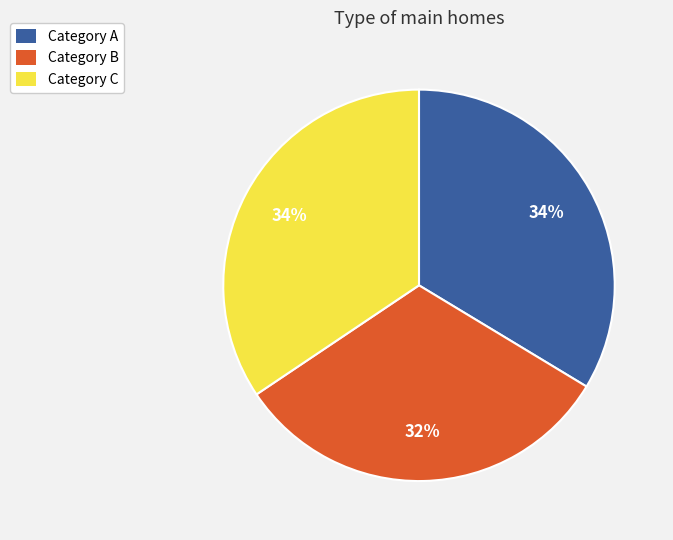

The Category A slice represents 34% of the pie. True or false?

True